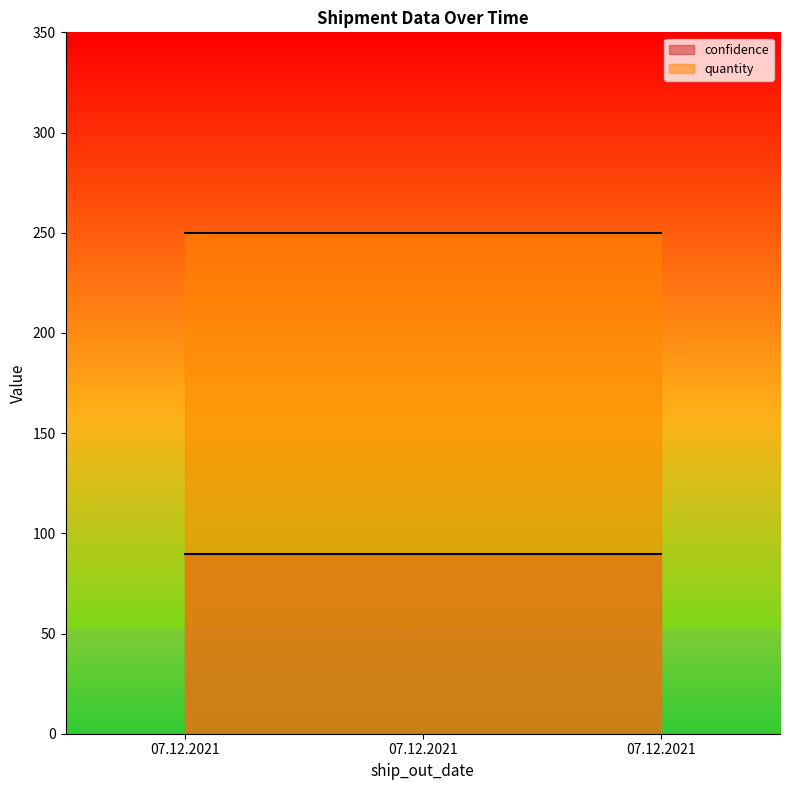

Which category has the highest value in the quantity series?

07.12.2021